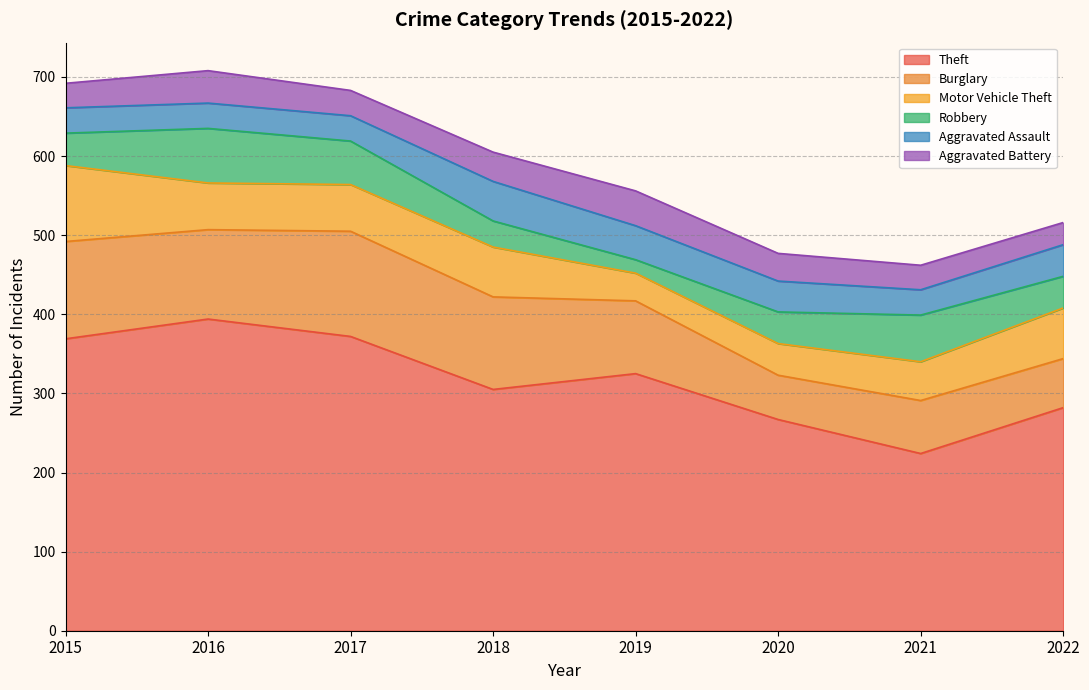

How many lines are shown in the chart?

6